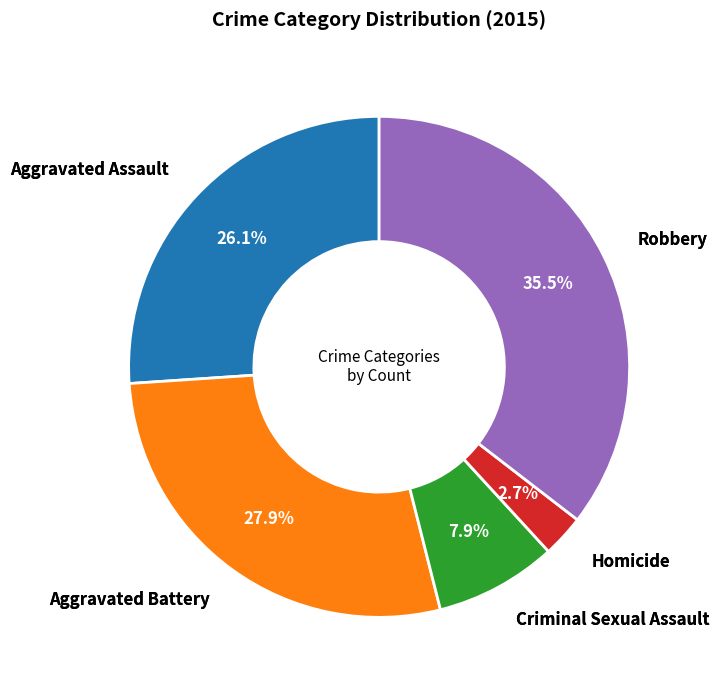

Count the number of slices in the pie.

5